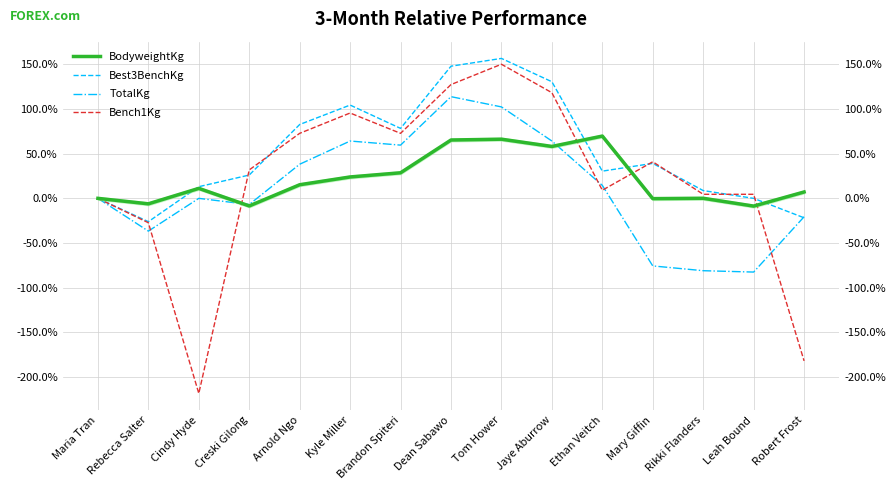

Is it true that Best3BenchKg equals 41.2 at Creski Gilong?

False